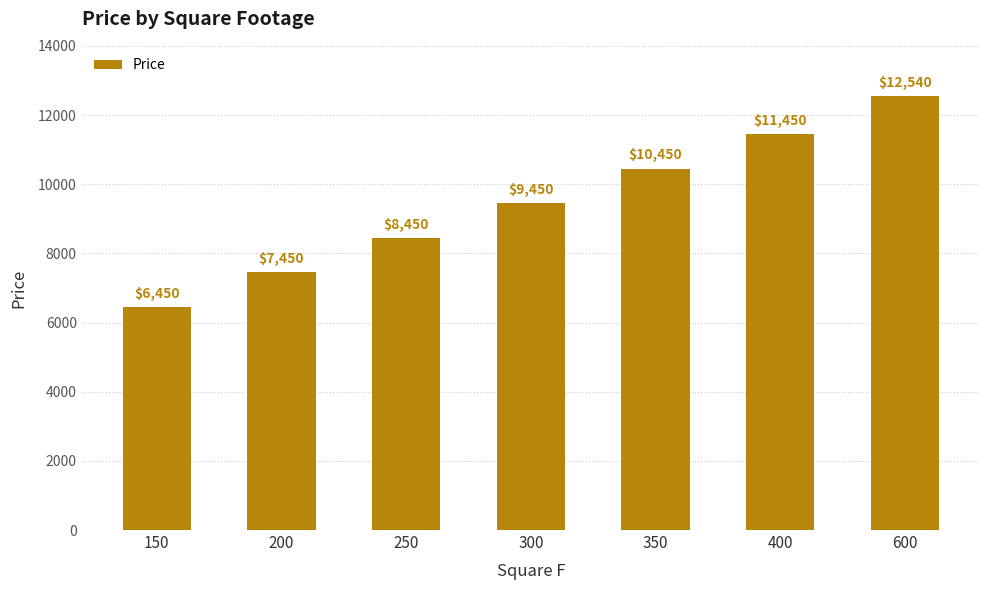

What is the change in value from 350 to 600?

+2090